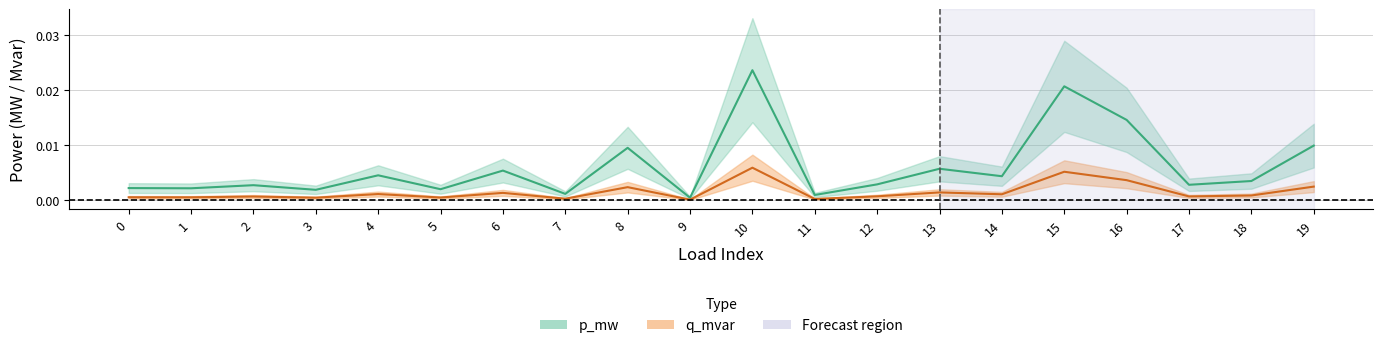

Which category has the lowest value in the q_mvar series?

9